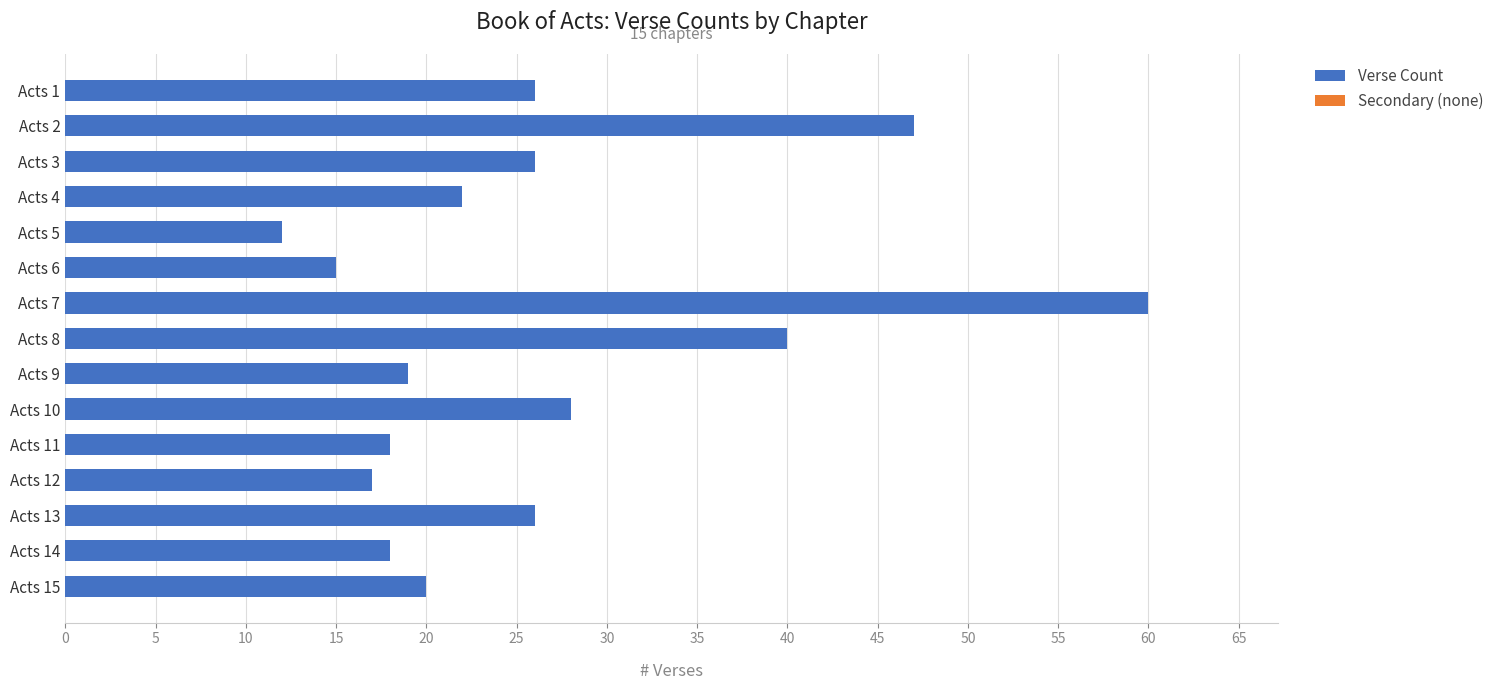

What value does the data have at Acts 2?

47